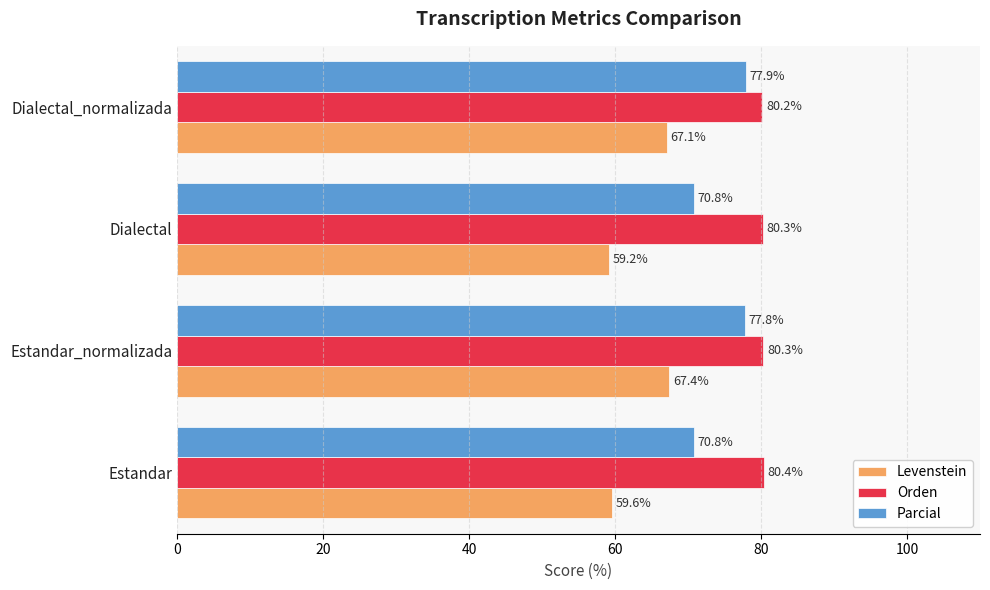

Which series changed the most between Estandar and Estandar_normalizada?

Levenstein